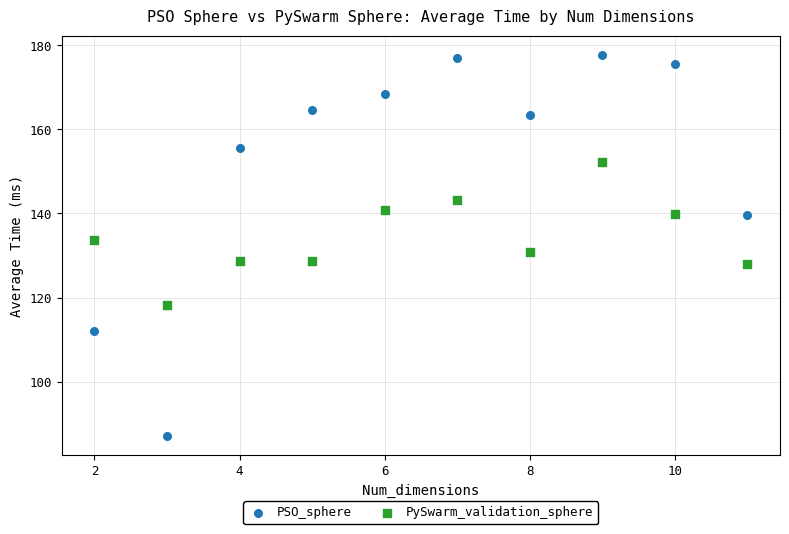

Which series has the largest Y range (max minus min)?

PSO_sphere